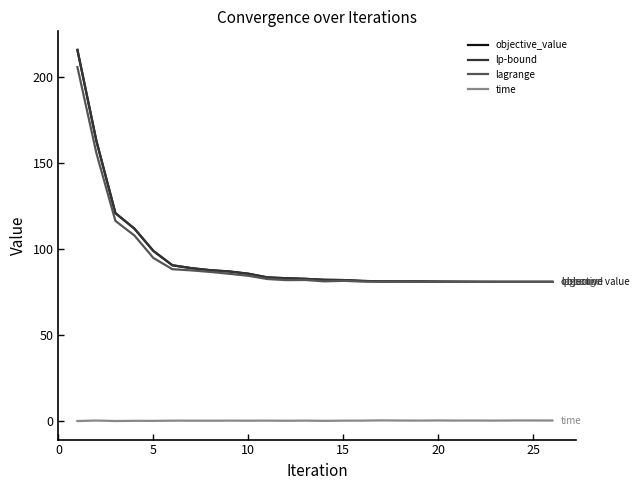

Which series has the widest spread of values?

lp-bound